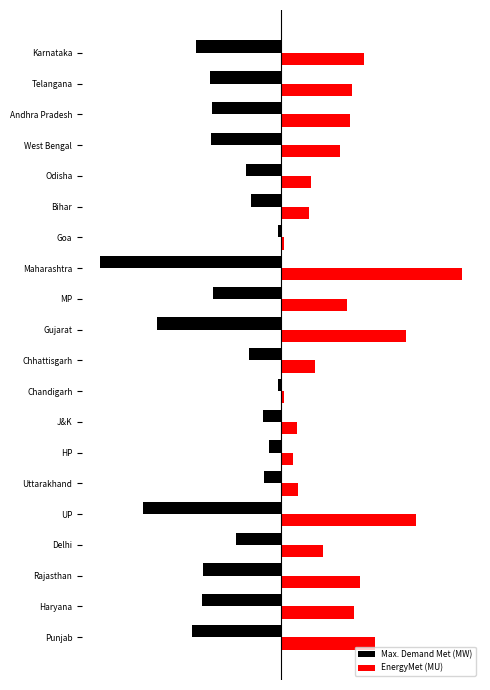

What is the sum of all EnergyMet (MU) values?

135.6